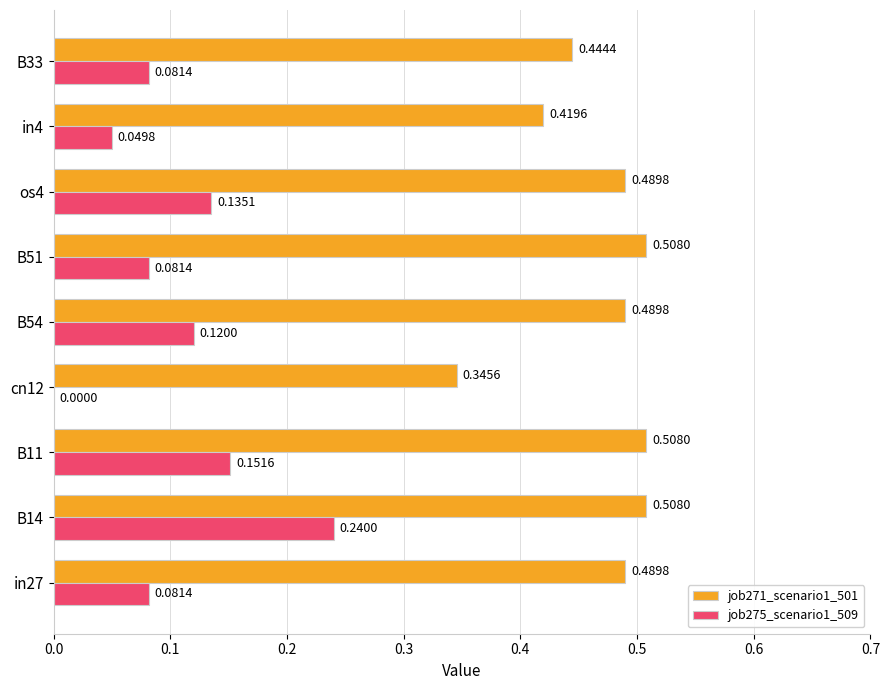

At which category is the sum across all series the highest?

B14